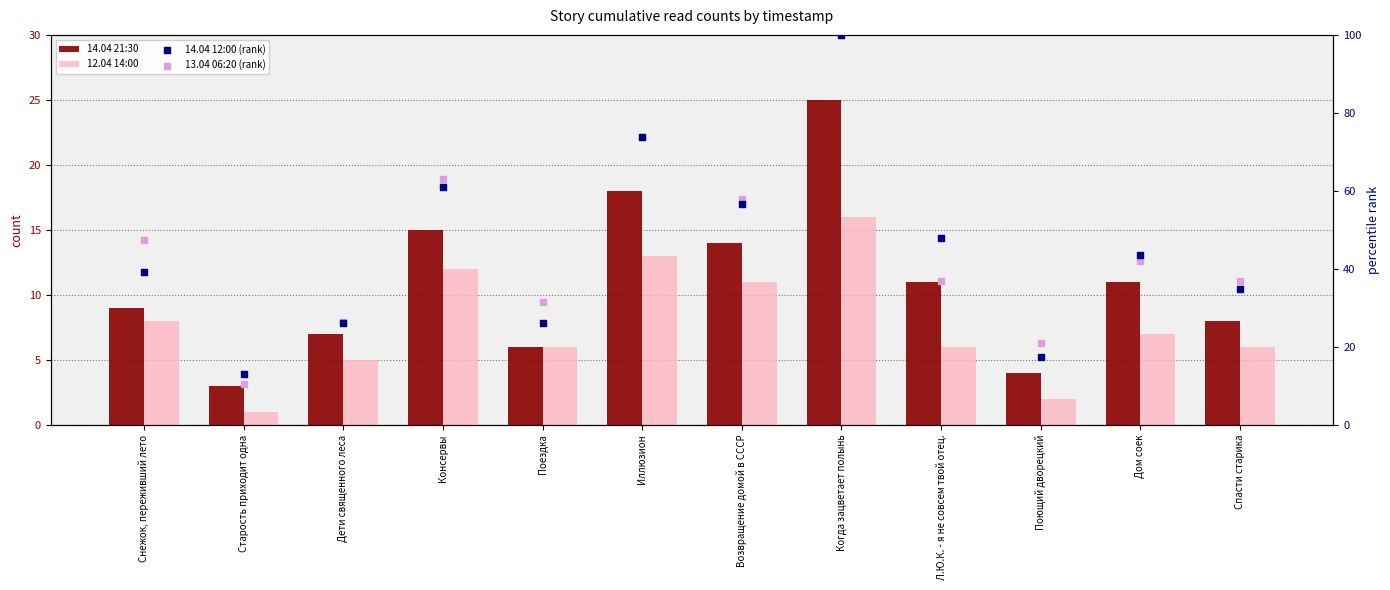

Which series reaches the maximum Y coordinate?

14.04 12:00 (rank)